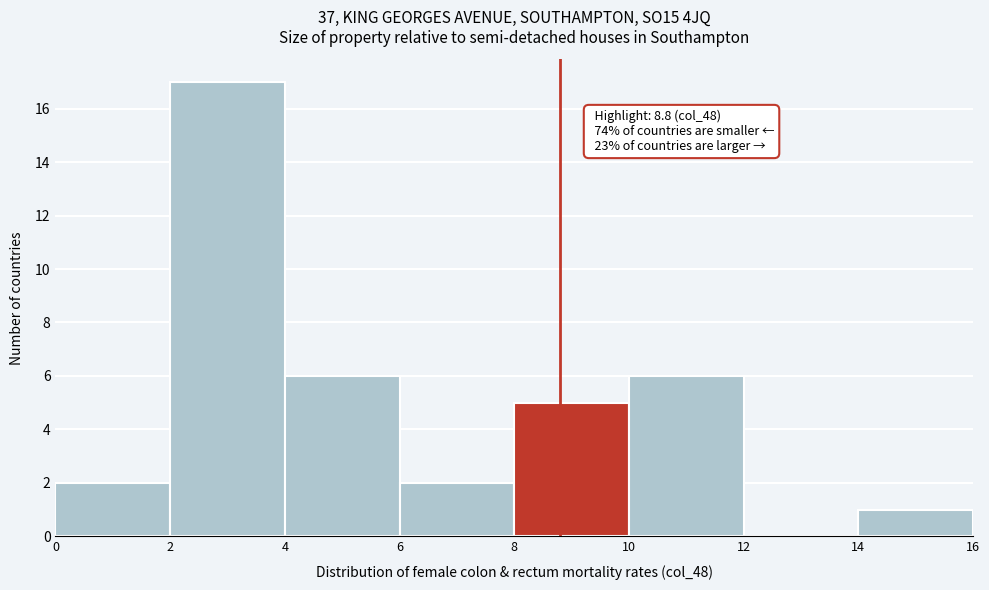

Over which range of the x-axis is the bar tallest?

2 to 4